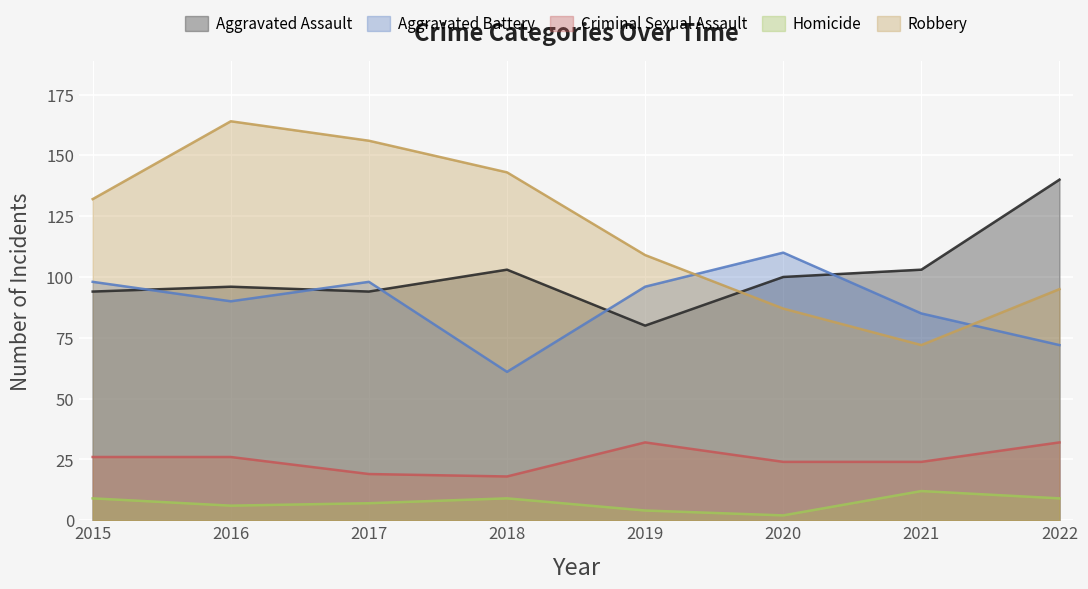

Reading right to left, extract all data points from this chart.

Aggravated Assault: 140	103	100	80	103	94	96	94
Aggravated Battery: 72	85	110	96	61	98	90	98
Criminal Sexual Assault: 32	24	24	32	18	19	26	26
Homicide: 9	12	2	4	9	7	6	9
Robbery: 95	72	87	109	143	156	164	132